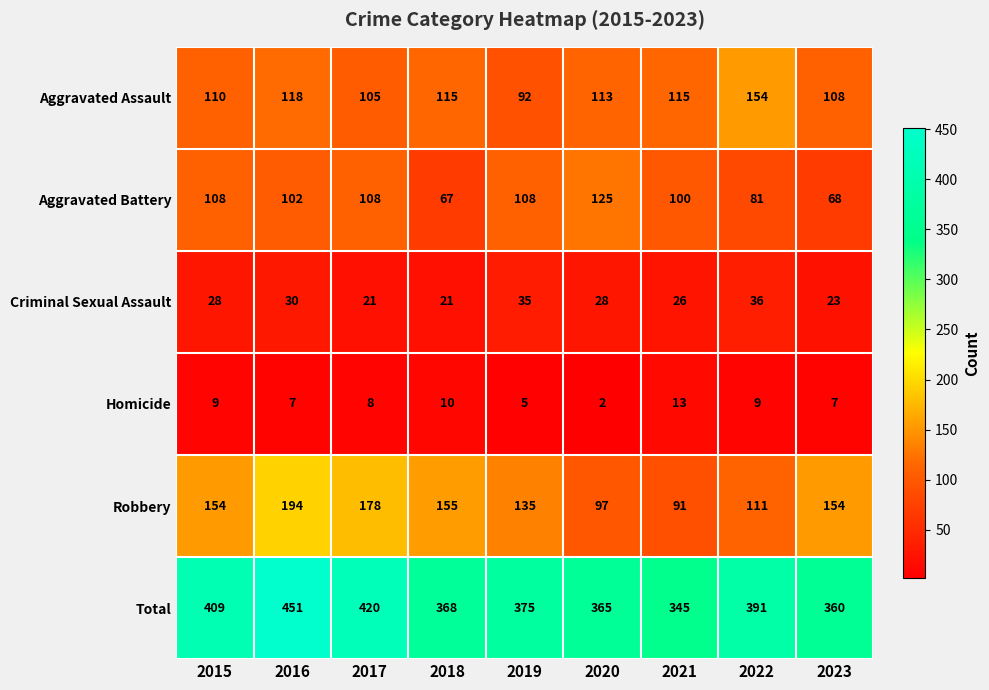

What is the minimum value for Total?

345